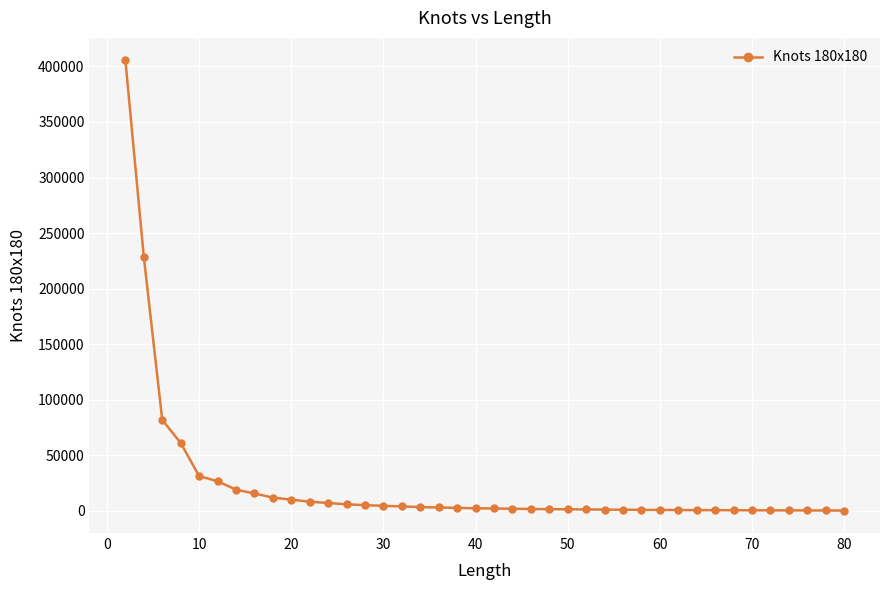

What is the average value?

24006